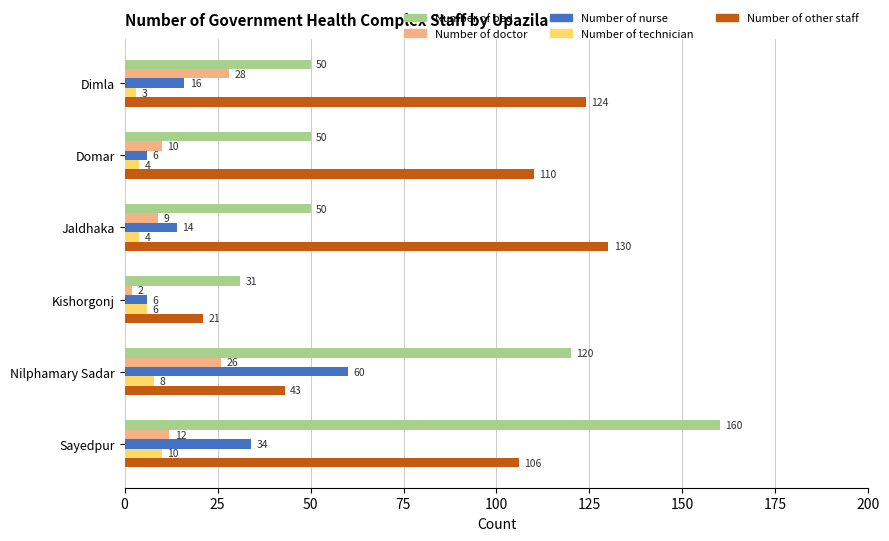

The Number of bed series shows 50 at Domar. True or false?

True